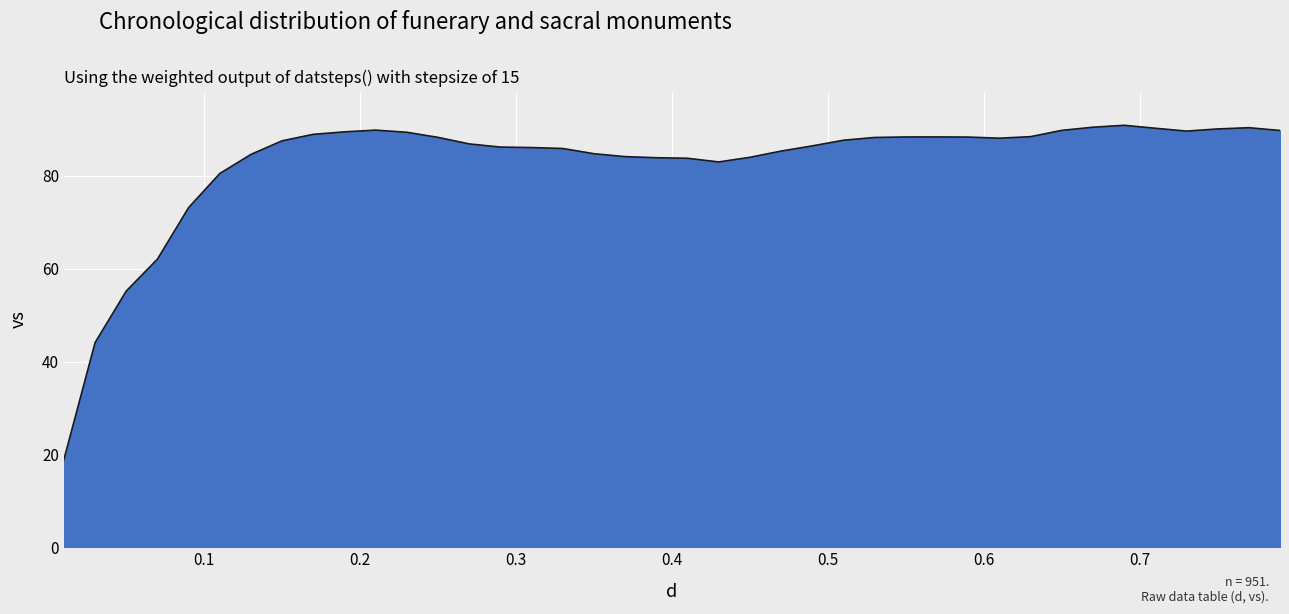

What is the greatest value displayed?

90.9